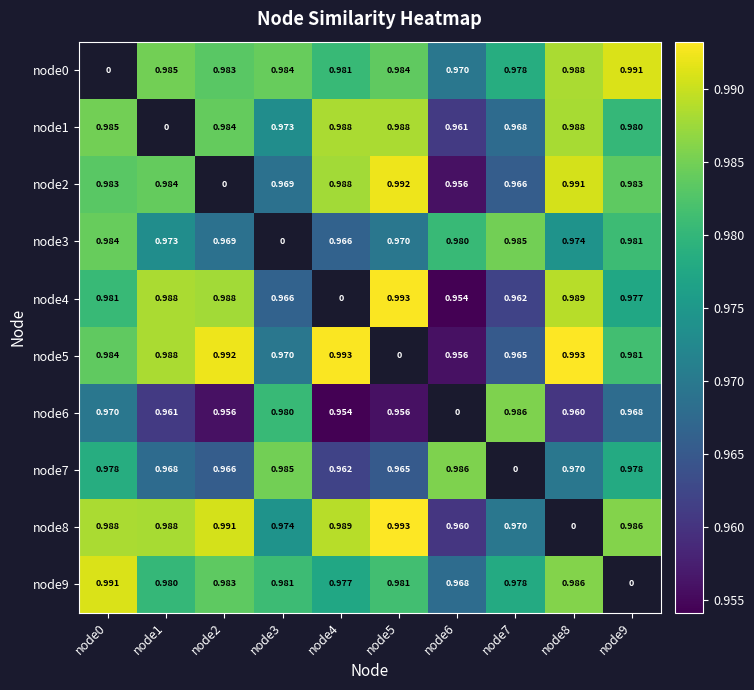

Is the value of node2 at node1 greater than the value of node9 at node1?

Yes